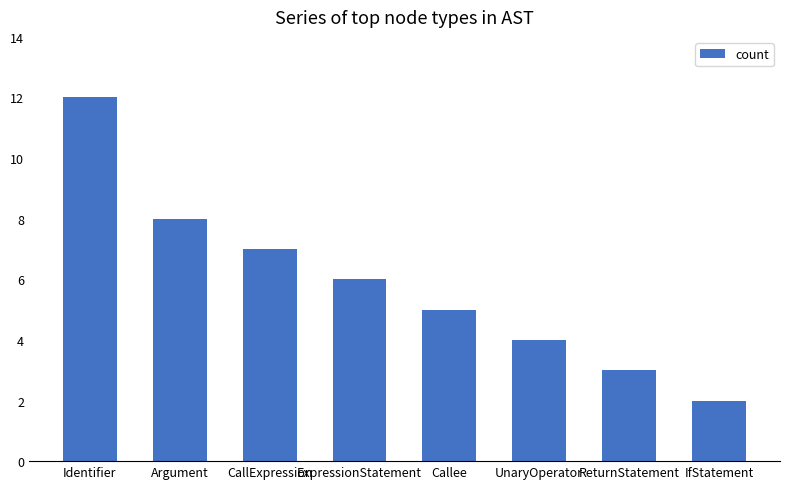

What is the value of the 6th bar from the left?

4